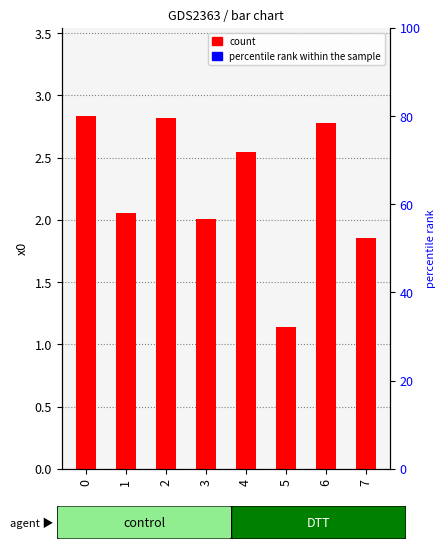

True or false: the data shows 0.8 at 7.

False